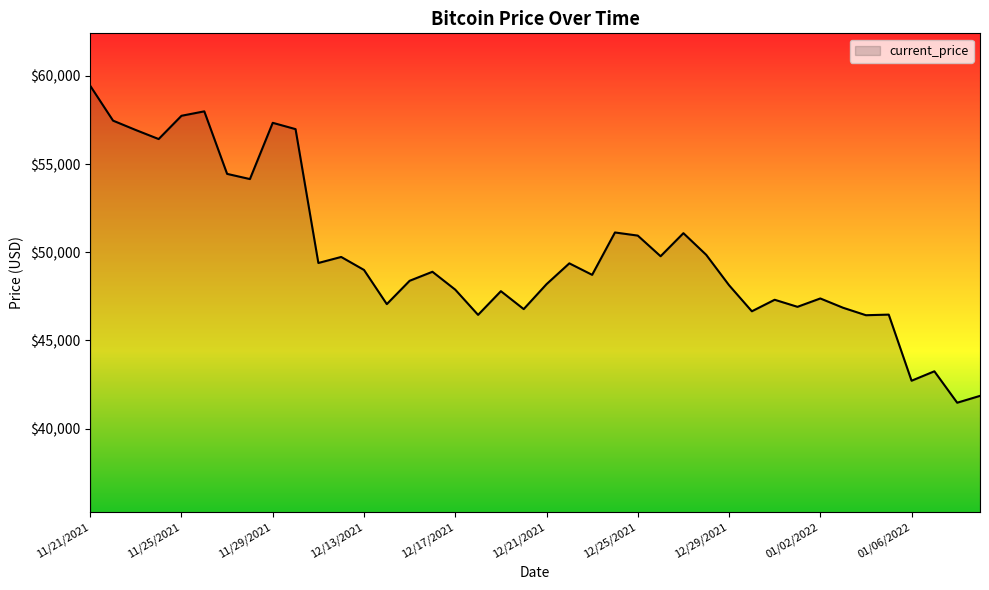

What is the difference between the maximum and minimum values?

17970